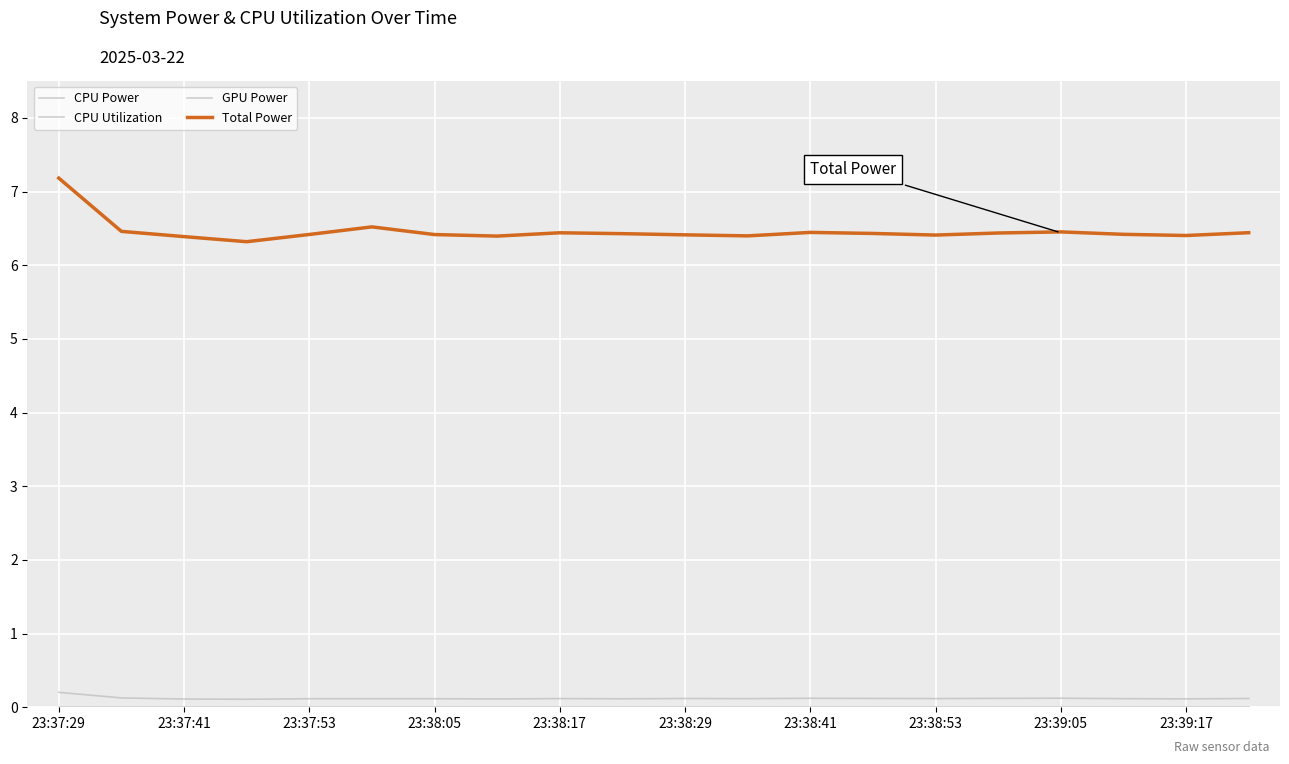

True or false: GPU Power and CPU Utilization cross at least once.

False